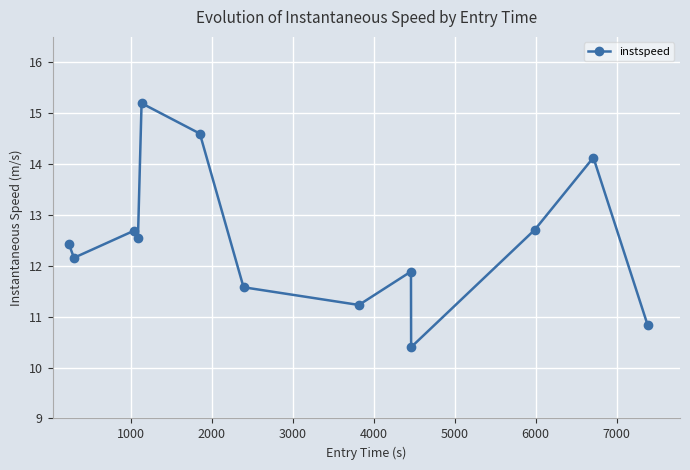

What is the difference between the second highest and minimum values?

4.2